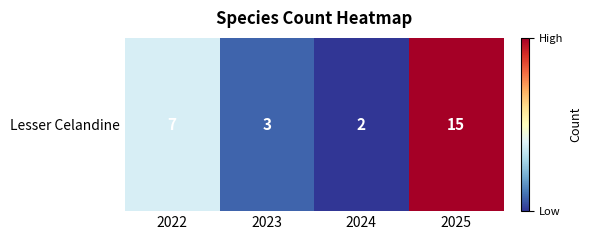

The value at 2025 is 10. True or false?

False